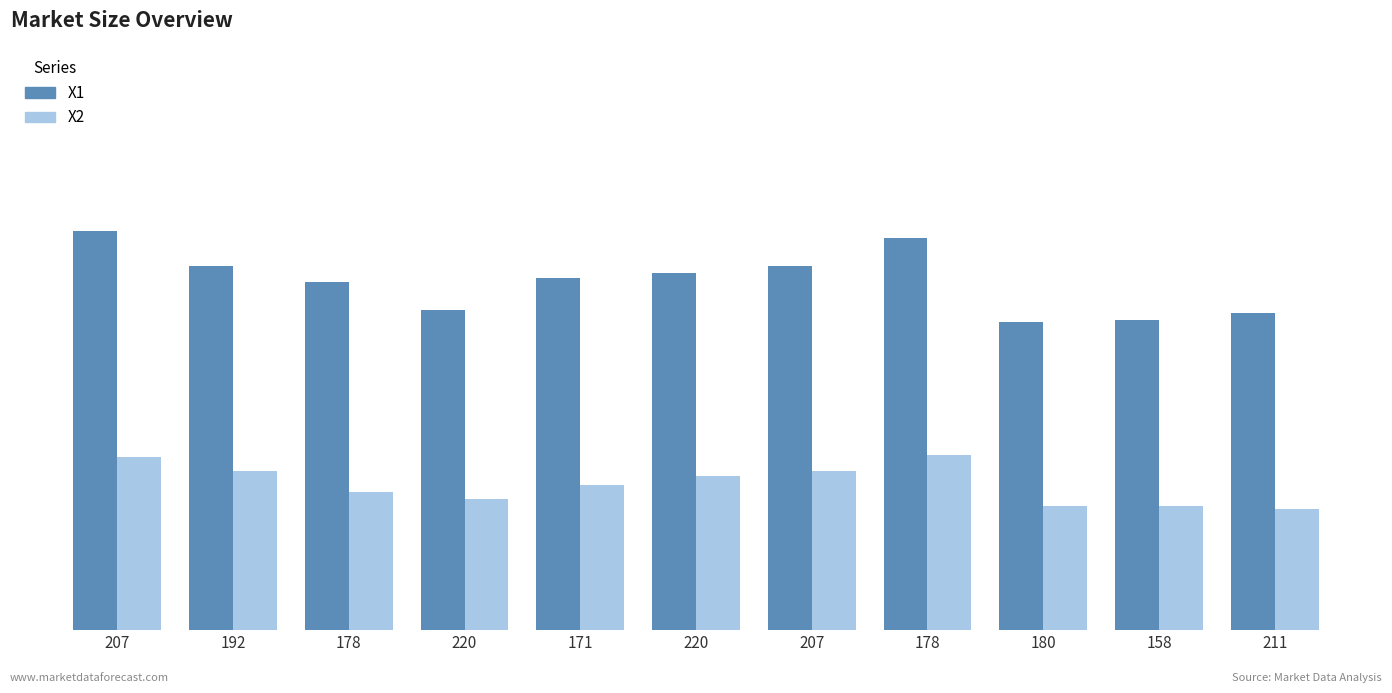

Does the chart contain stacked bars?

No